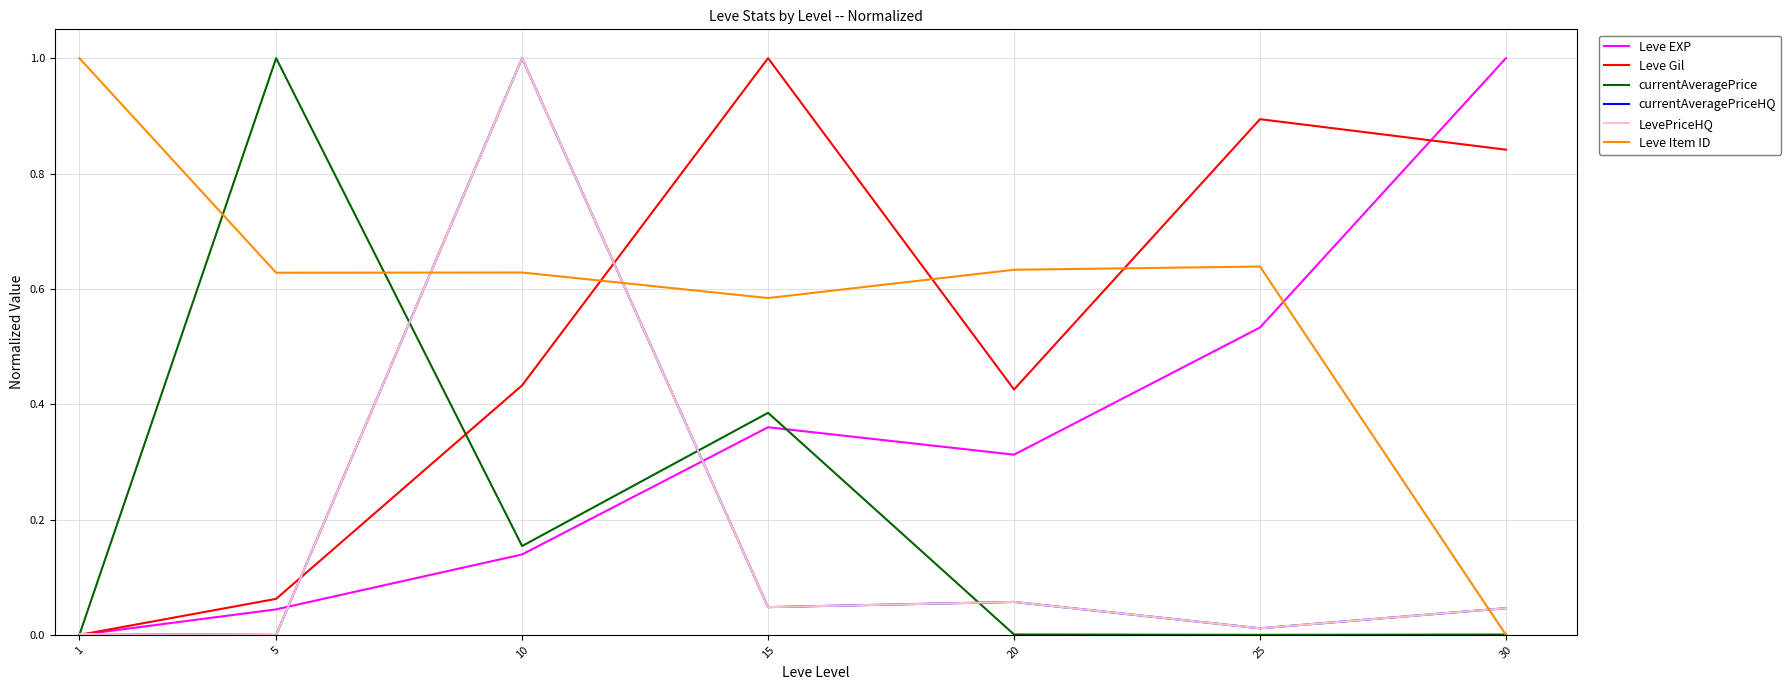

True or false: currentAveragePriceHQ and LevePriceHQ cross at least once.

False